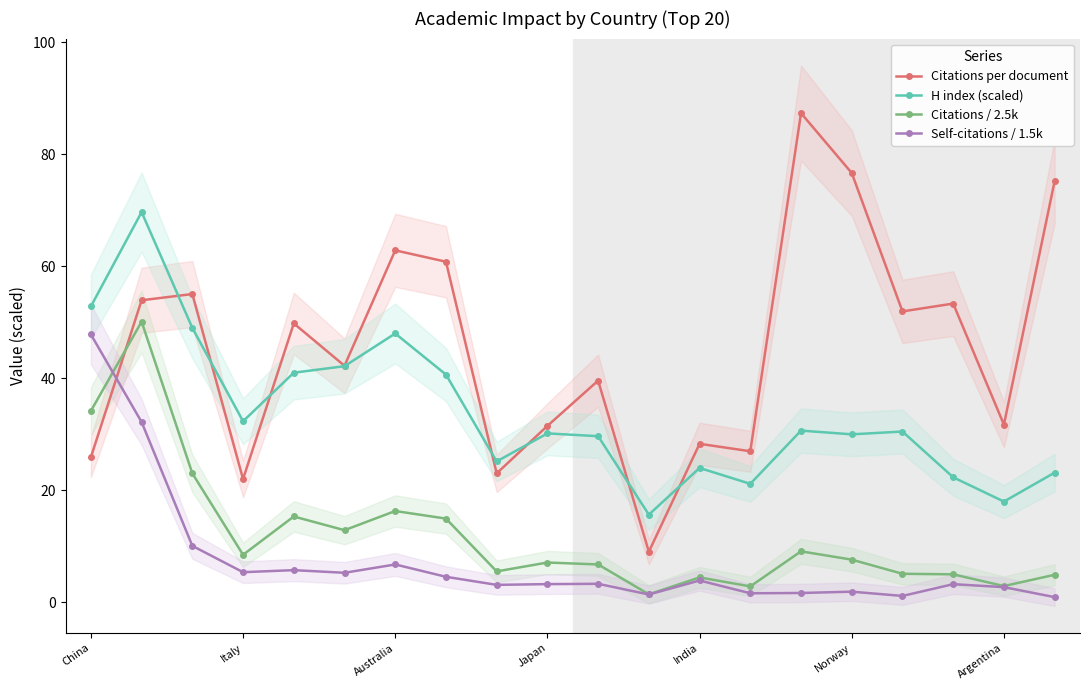

After their last crossing, which series has the higher values: Citations per document or Citations / 2.5k?

Citations per document